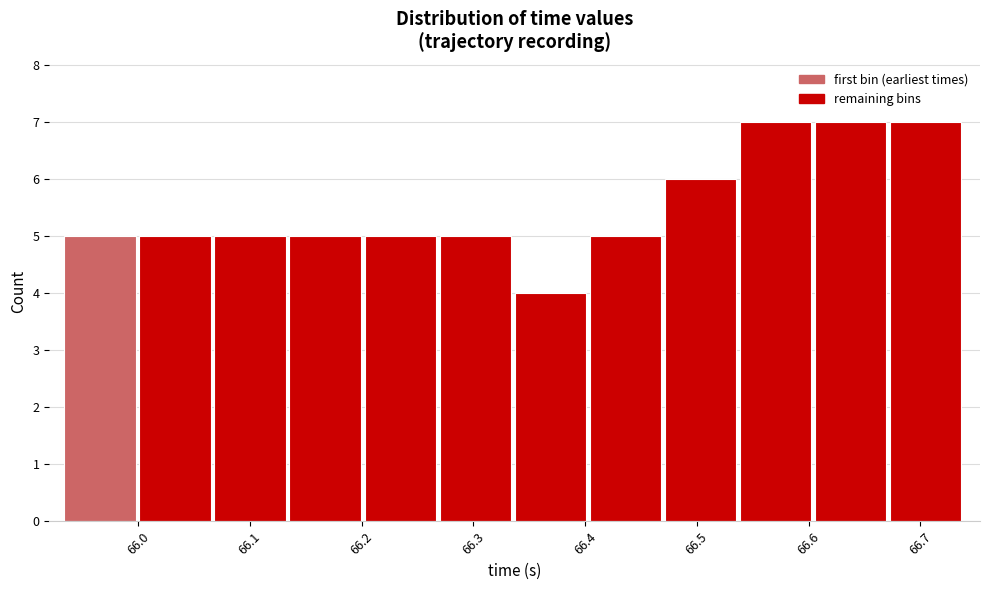

Reading left to right, transcribe this chart: for each bar, give the range it covers on the x-axis and its height. Neither the bar edges nor the heights are printed on the chart, so give them approximately, as read against the axes.

65.93 to 66.00: 5
66.00 to 66.07: 5
66.07 to 66.14: 5
66.14 to 66.20: 5
66.20 to 66.27: 5
66.27 to 66.34: 5
66.34 to 66.40: 4
66.40 to 66.47: 5
66.47 to 66.54: 6
66.54 to 66.61: 7
66.61 to 66.67: 7
66.67 to 66.74: 7